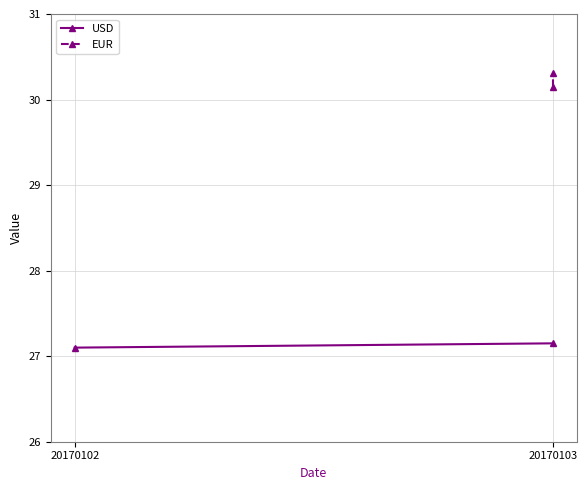

Which series has the largest total across all categories?

EUR